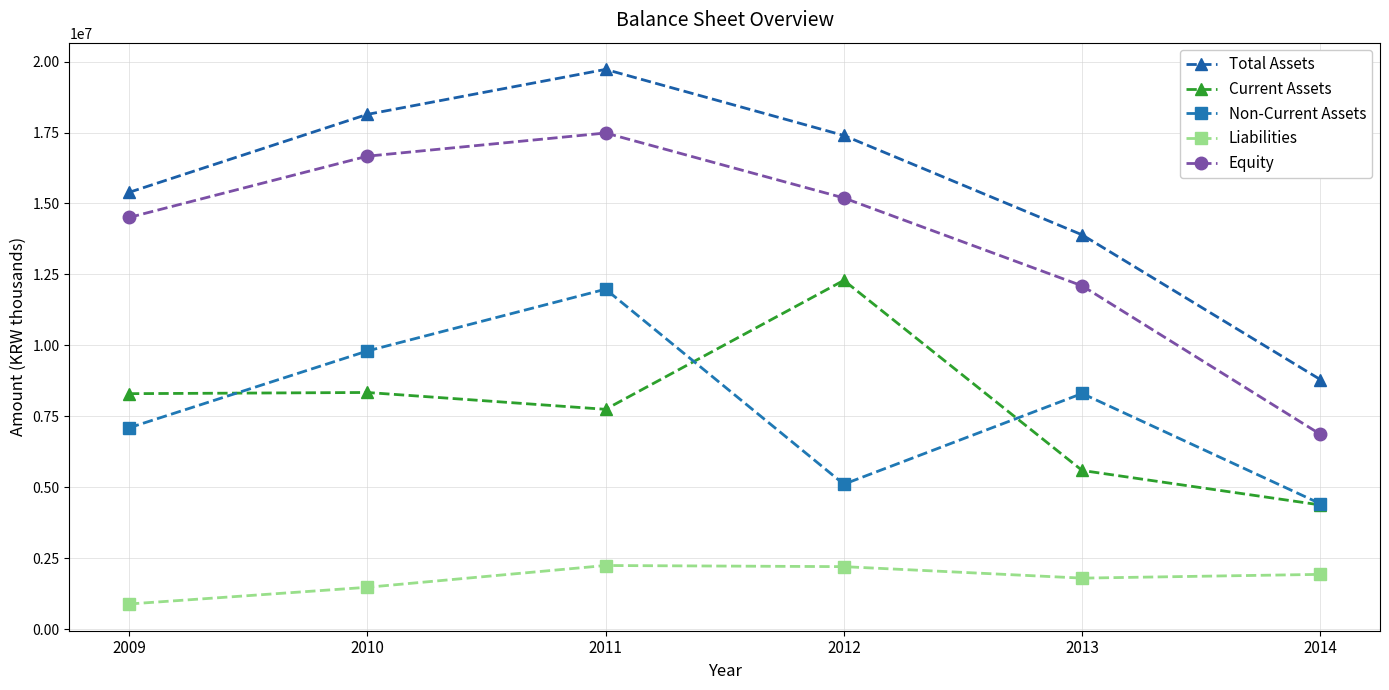

What is the sum of the Equity values at 2014 and 2013?

18961228